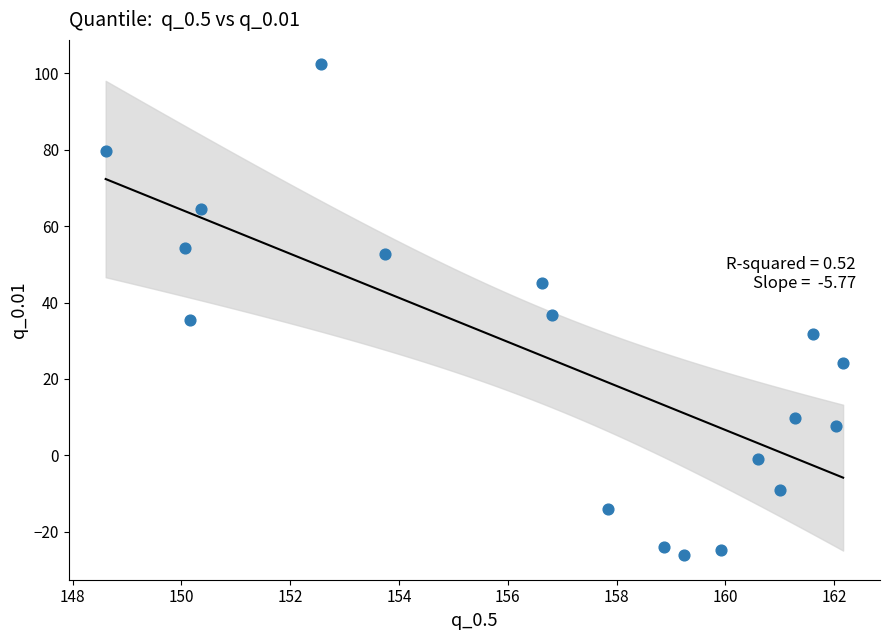

What is the range of X values (max minus min)?

13.6